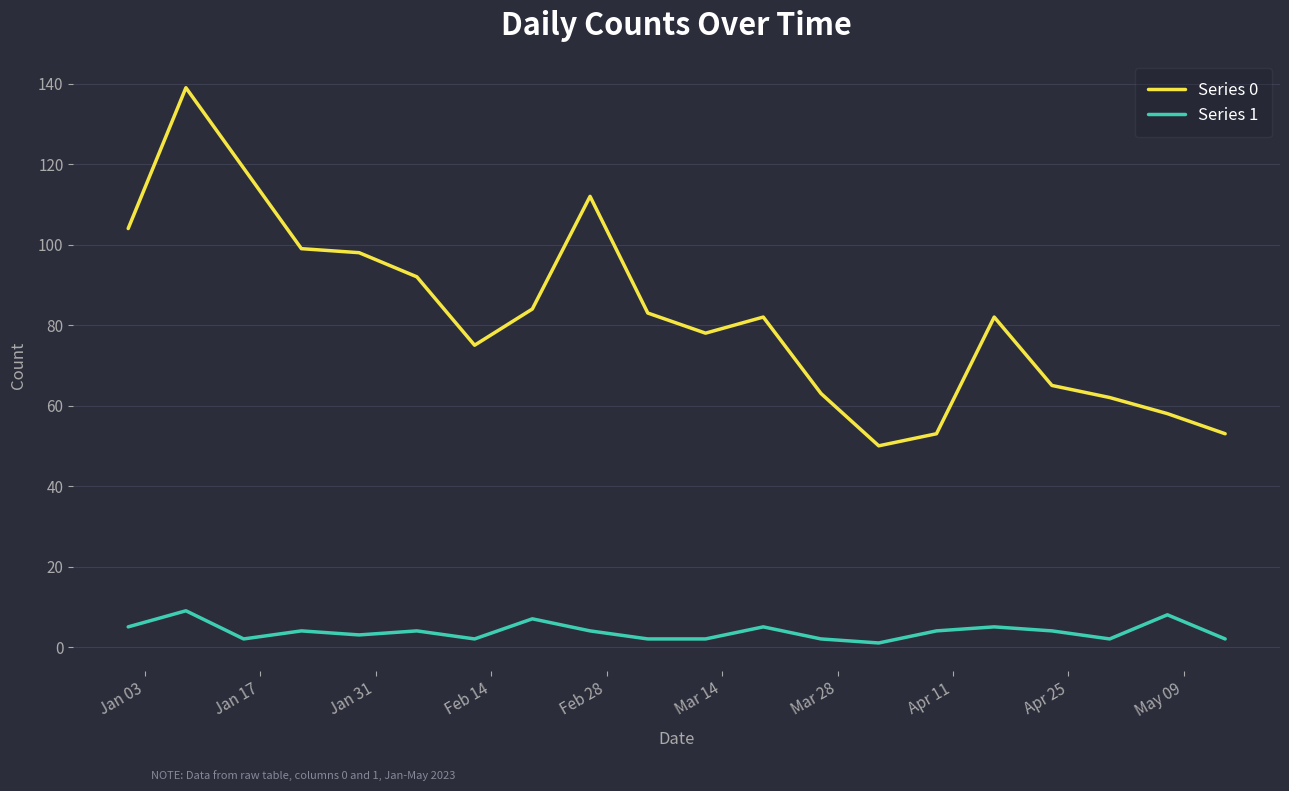

List the series in order of their peak value, highest first.

Series 0, Series 1